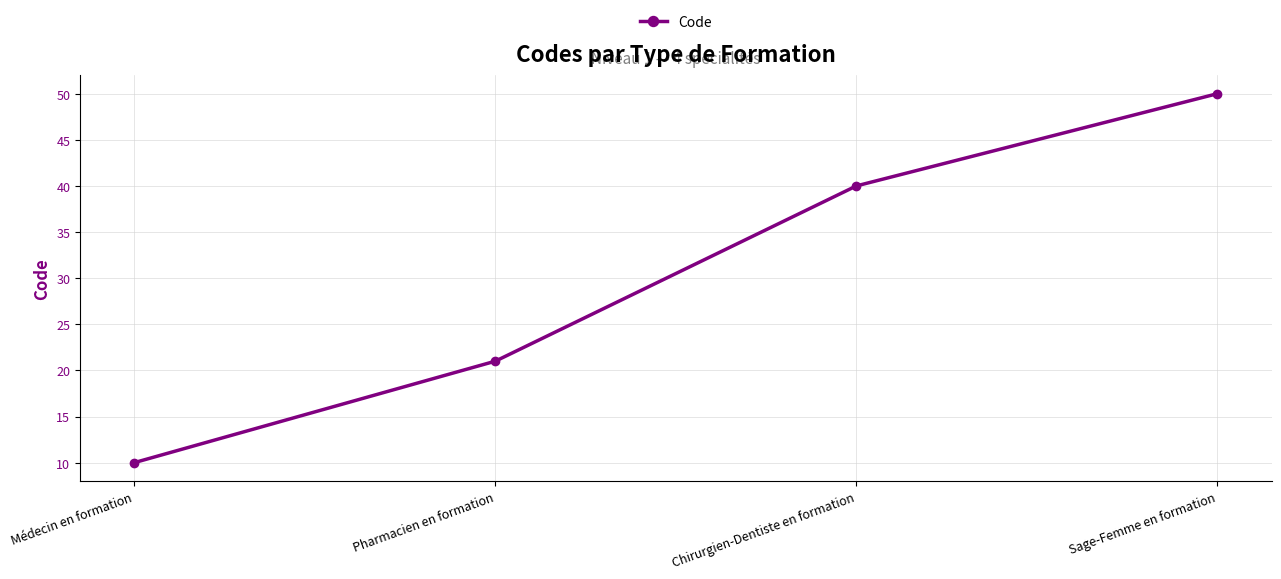

What is the difference between the maximum and minimum values?

40